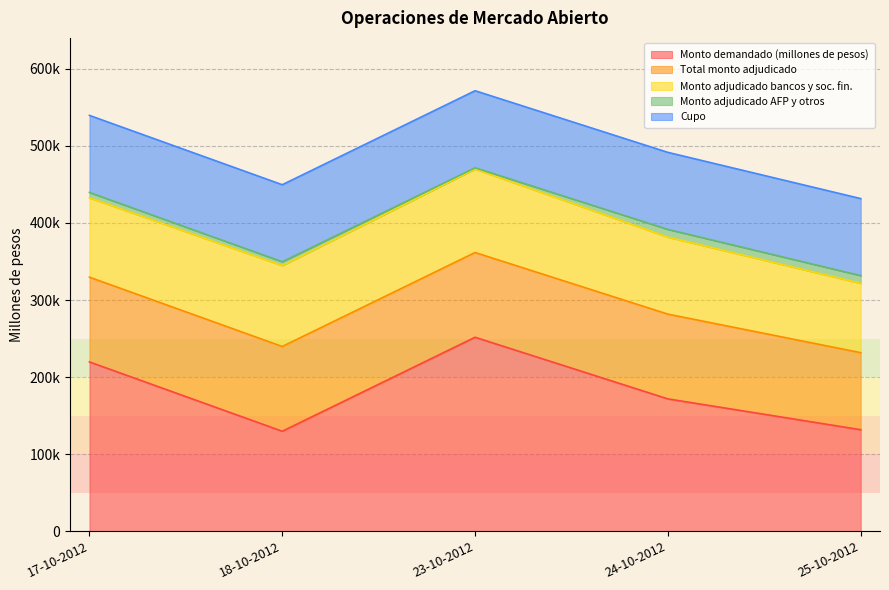

What is the total value across all series at 24-10-2012?

491650